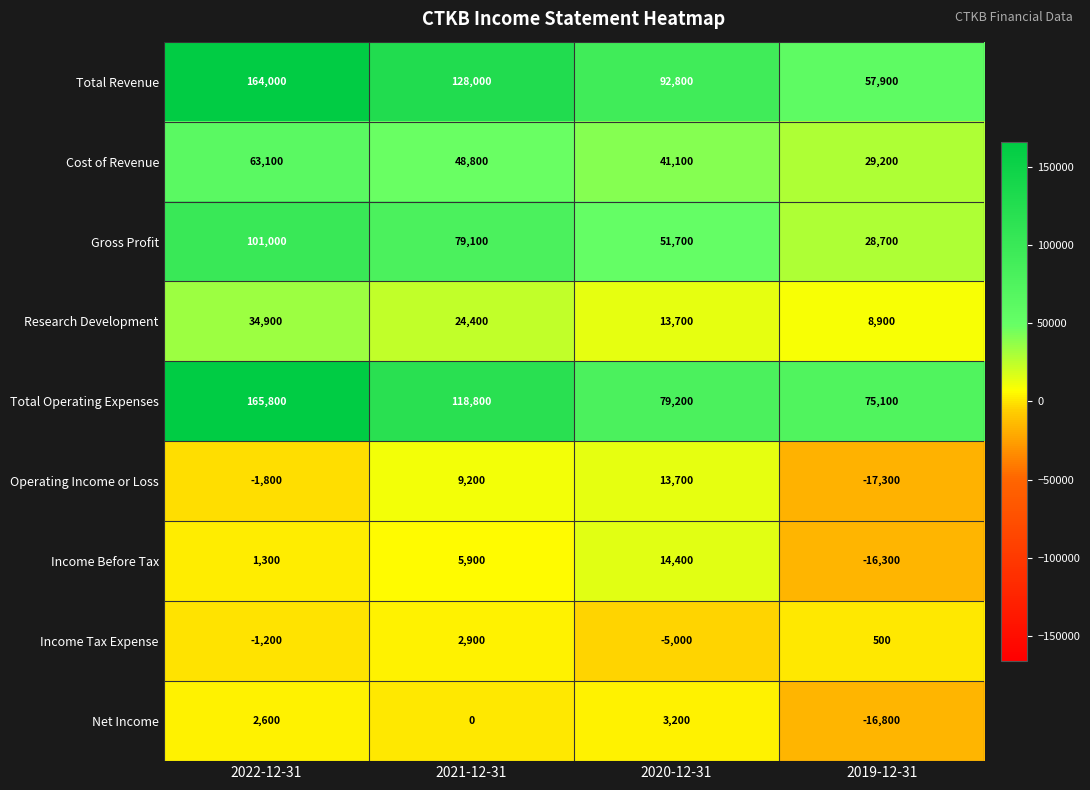

List the series in order of their peak value, highest first.

Total Operating Expenses, Total Revenue, Gross Profit, Cost of Revenue, Research Development, Income Before Tax, Operating Income or Loss, Net Income, Income Tax Expense